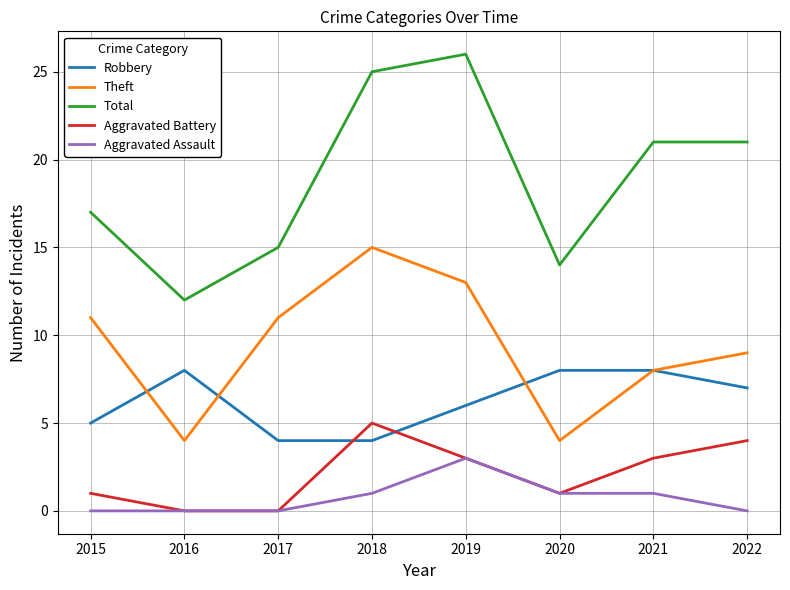

What is the maximum value for Theft?

15